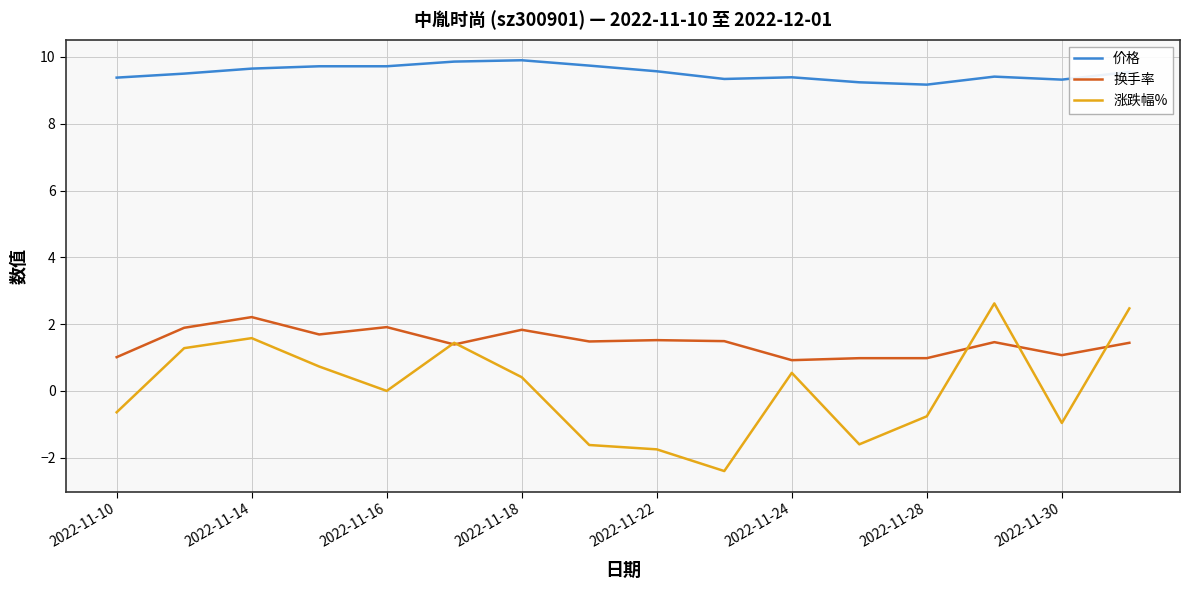

How many lines are shown in the chart?

3